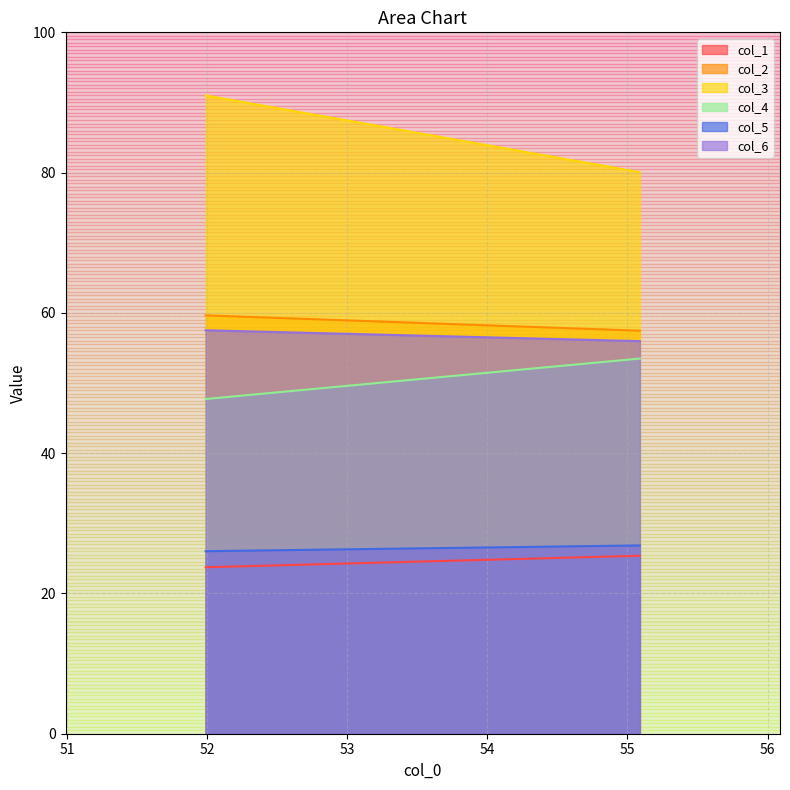

Rank the categories by col_6 value from highest to lowest.

0, 1